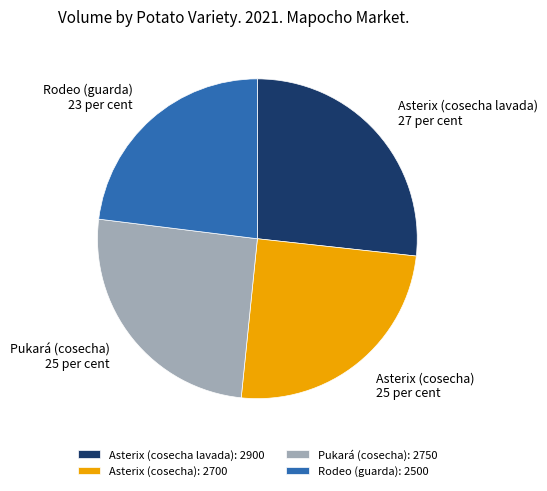

Does Pukará (cosecha) account for over 50% of the chart?

No